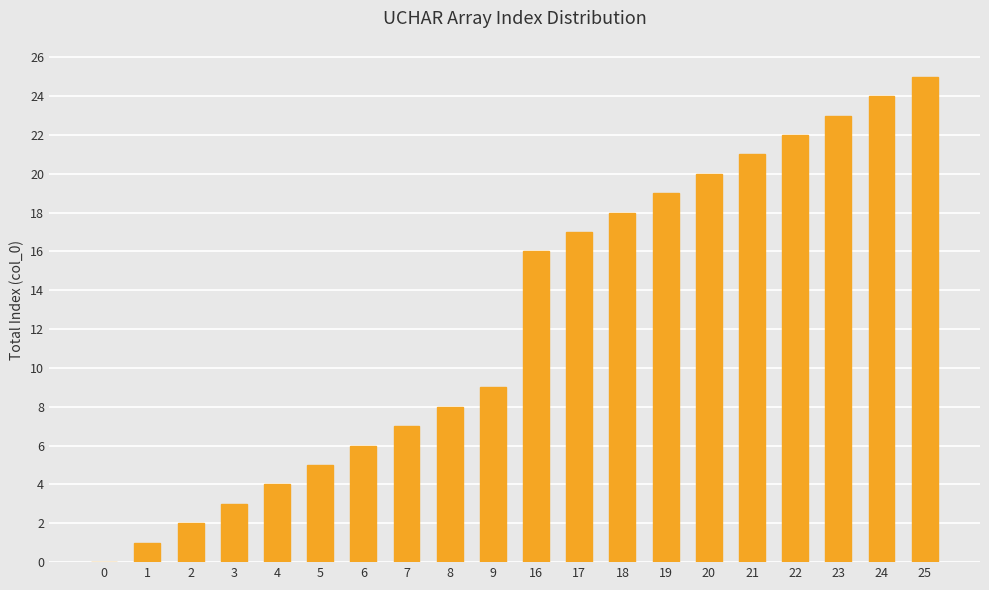

What is the change in value from 8 to 19?

+11